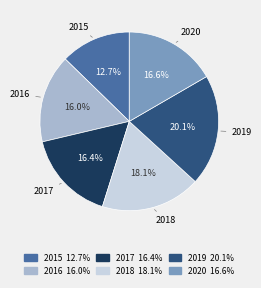

Is it true that 2018 is 32% of the pie?

False